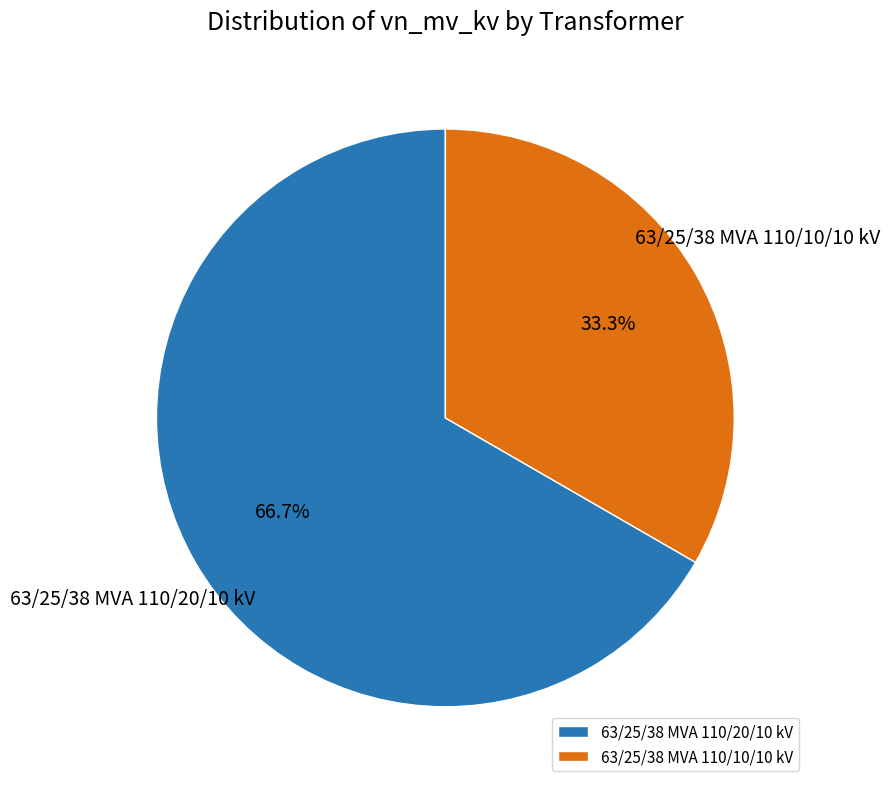

Is it true that 63/25/38 MVA 110/20/10 kV is 67% of the pie?

True